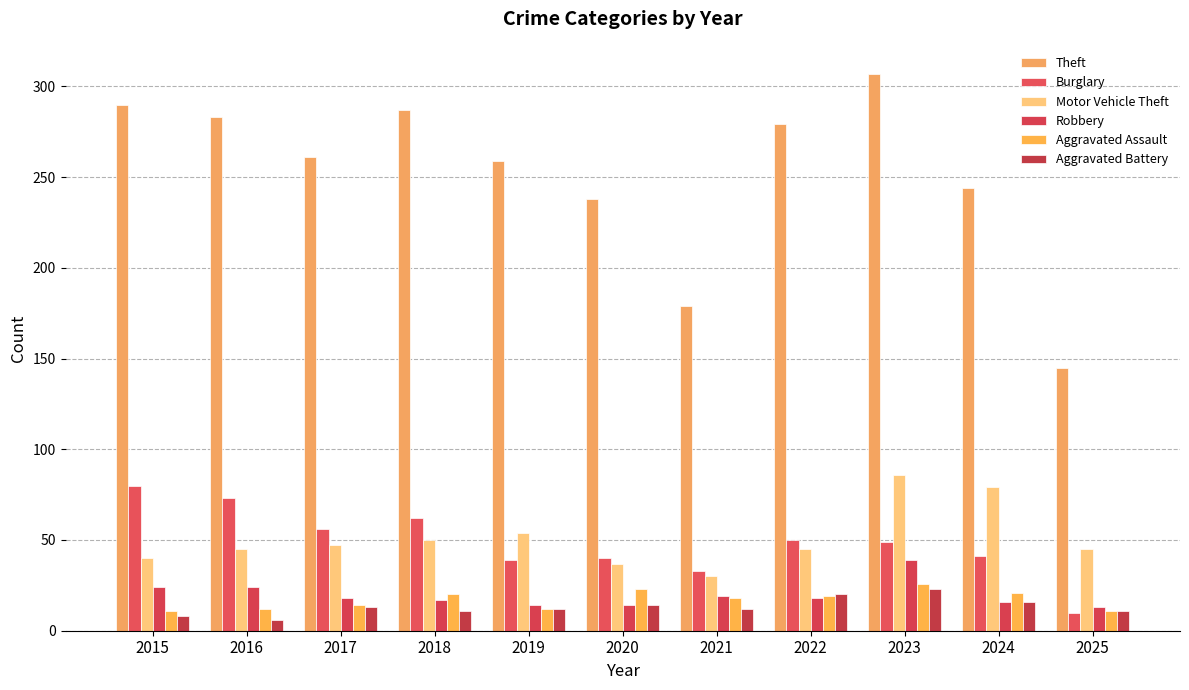

What is the spread (max minus min) of values at 2019?

247